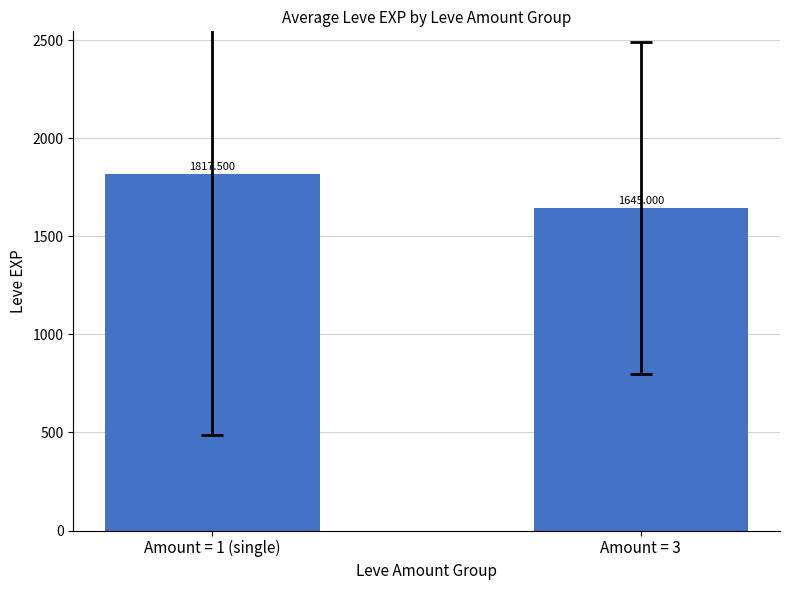

Which label corresponds to the largest value in the chart?

Amount = 1 (single)